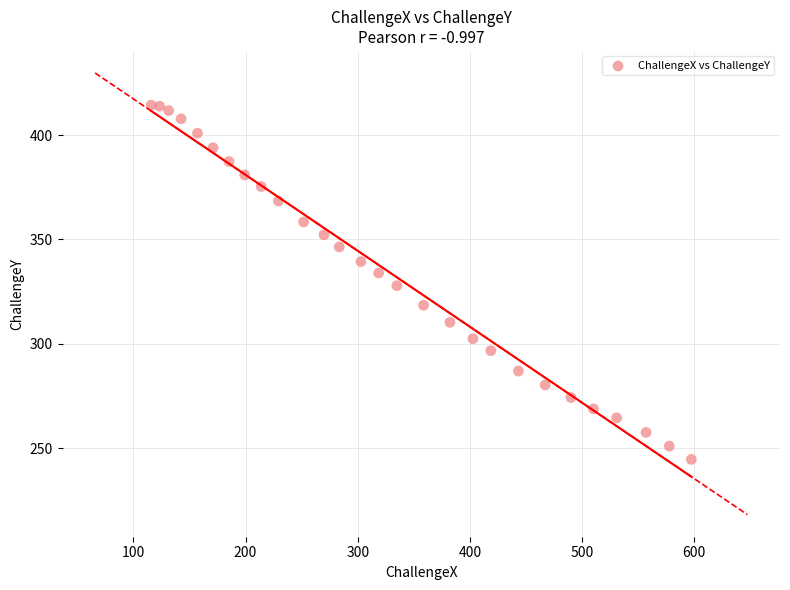

What is the range of Y values (max minus min)?

169.6